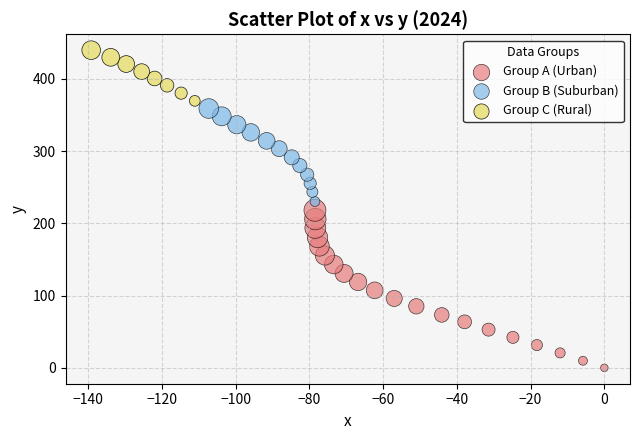

Which series has the widest spread of Y values?

Group A (Urban)